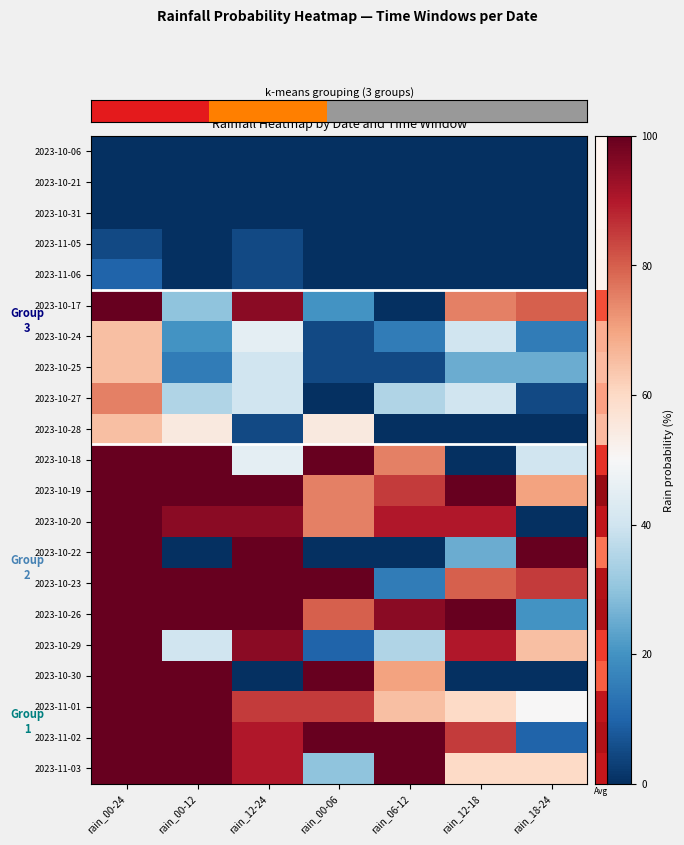

What is the average value of the 2023-10-24 series?

29